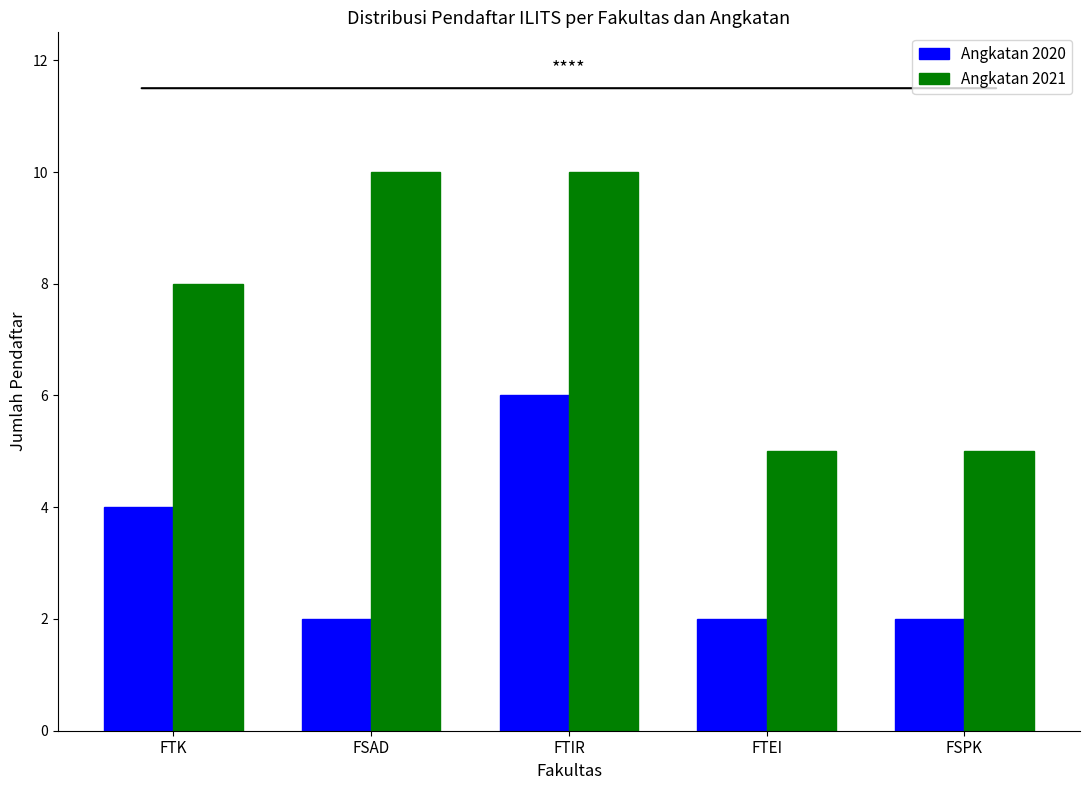

At which category is the sum across all series the highest?

FTIR